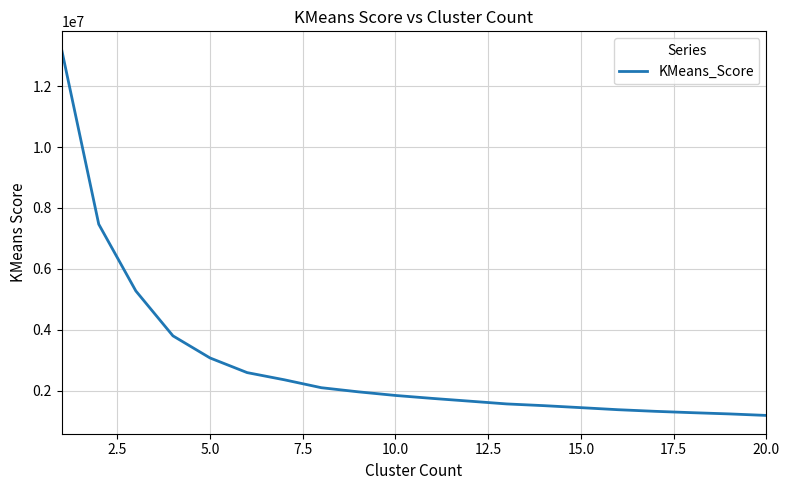

What is the difference between the maximum and minimum values?

12008215.5